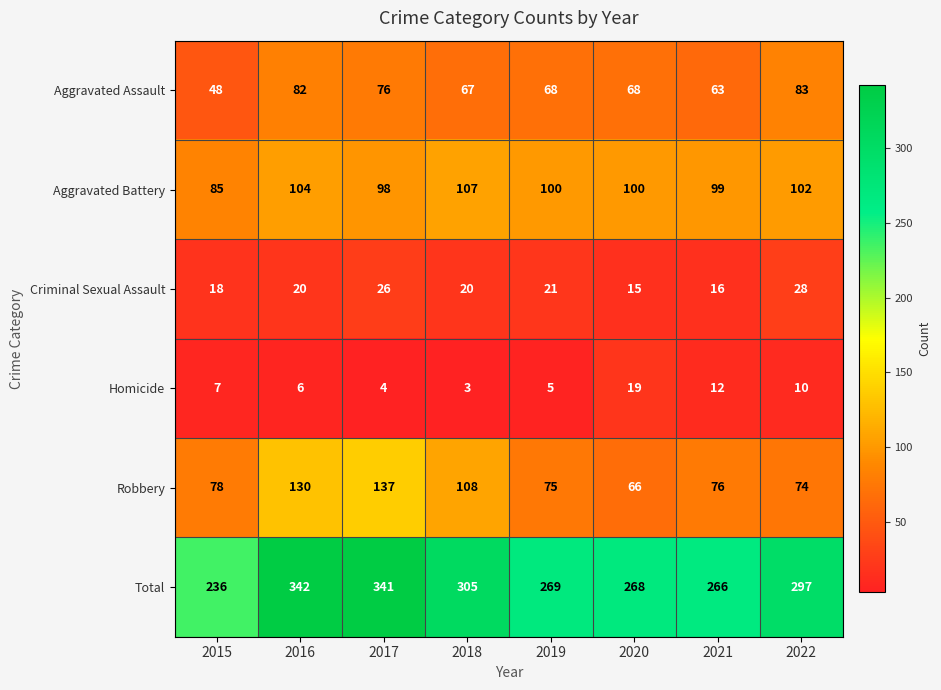

Which label corresponds to the largest value in the chart?

2016